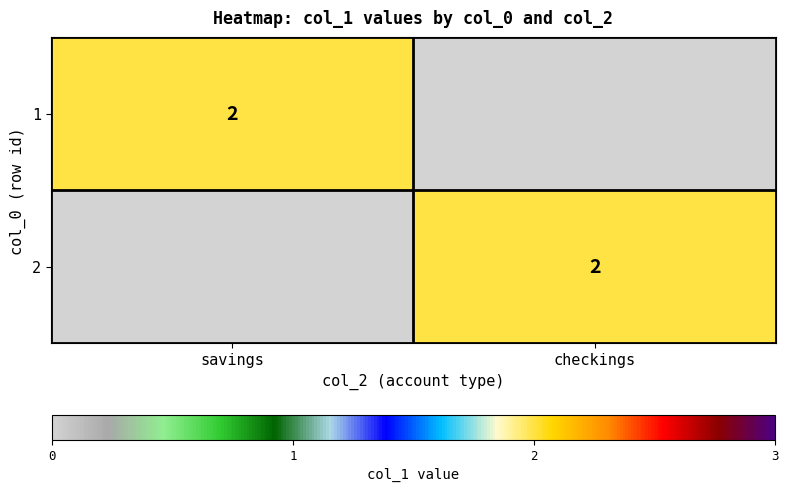

At which category is the sum across all series the highest?

savings